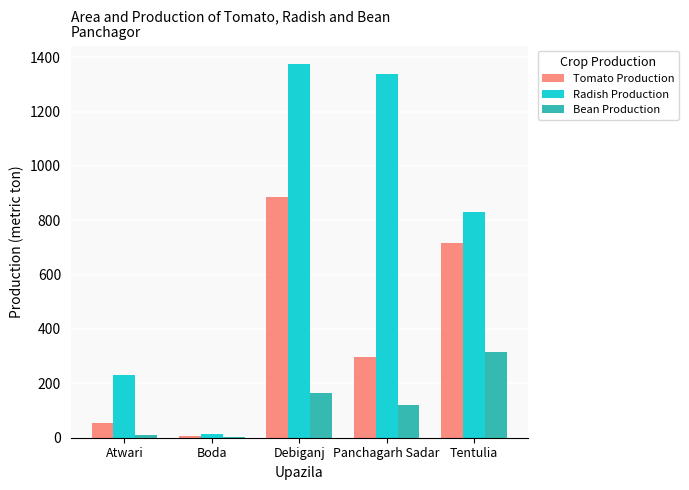

Does the chart contain stacked bars?

No